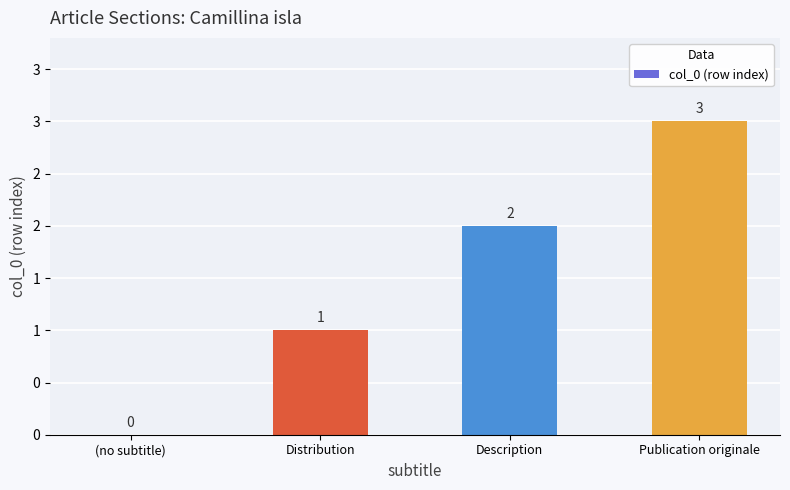

At which label is the value closest to 1?

Distribution